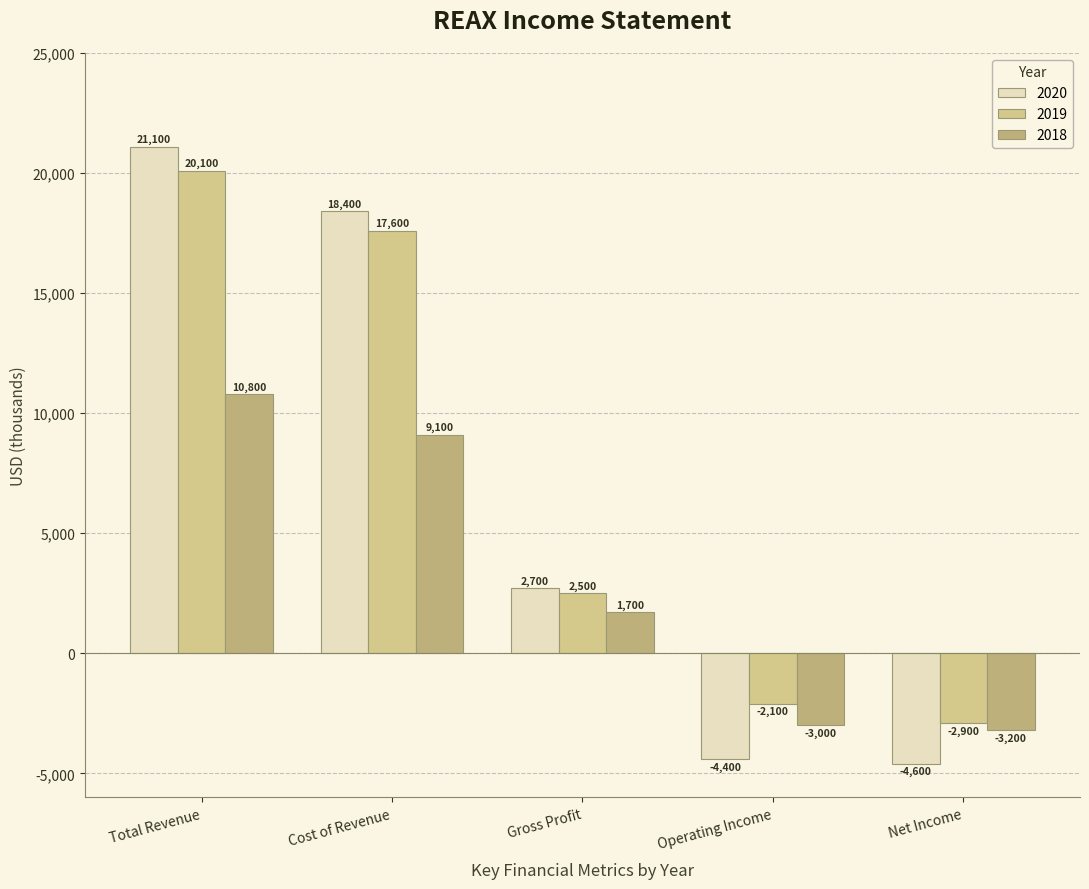

How many series are shown in this chart?

3